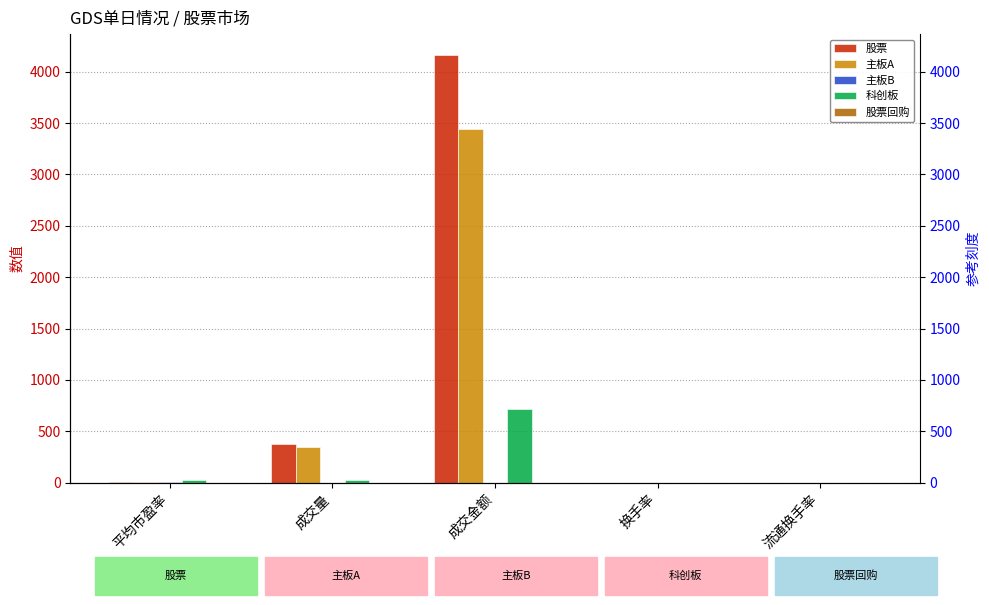

What is the difference between the 主板B values at 成交金额 and 成交量?

1.6